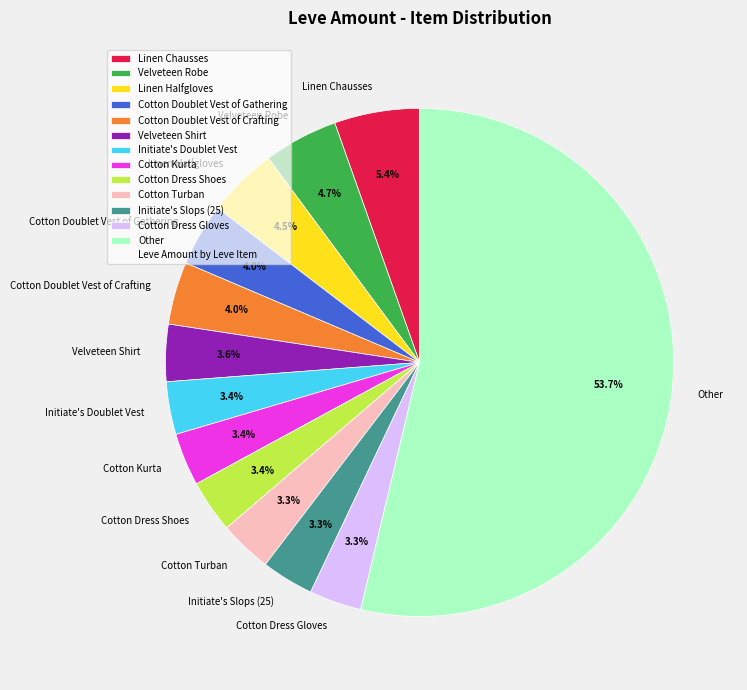

Is there a majority slice in this chart?

Yes